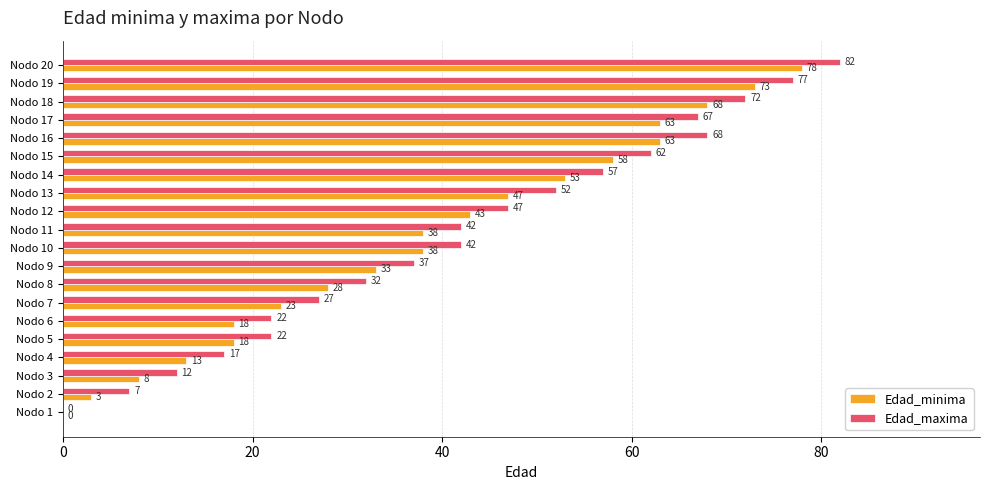

At which category is the sum across all series the highest?

Nodo 20